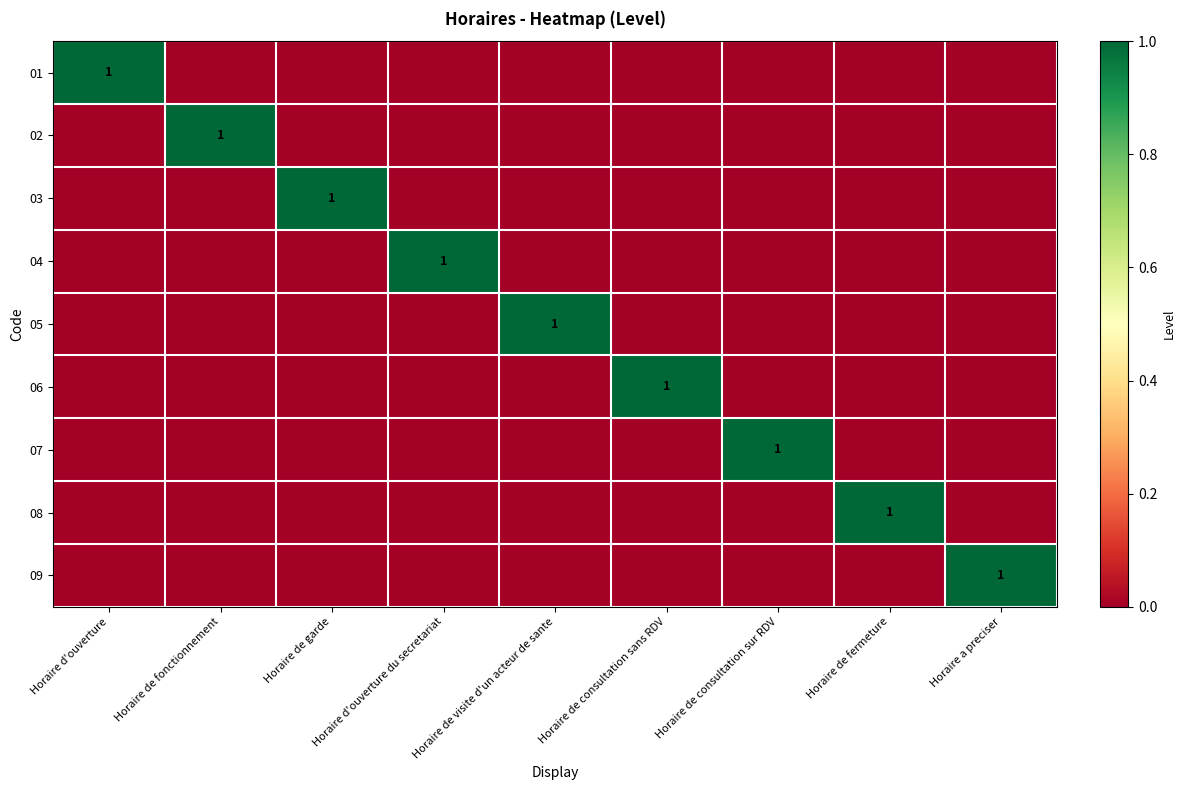

The 04 series shows 2 at Horaire d'ouverture du secretariat. True or false?

False